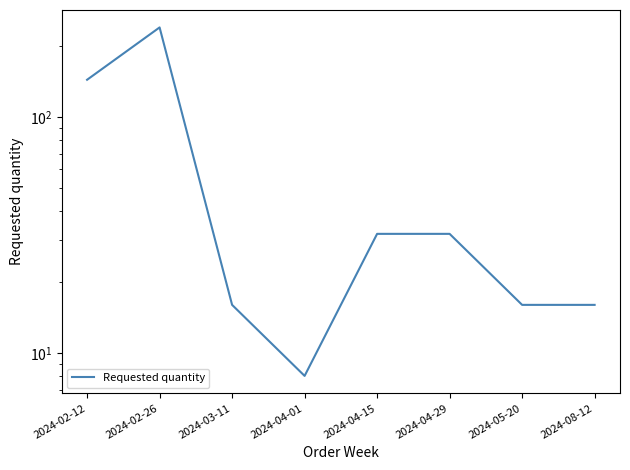

Approximately how many times larger is the value at 2024-08-12 compared to 2024-04-01?

2.0